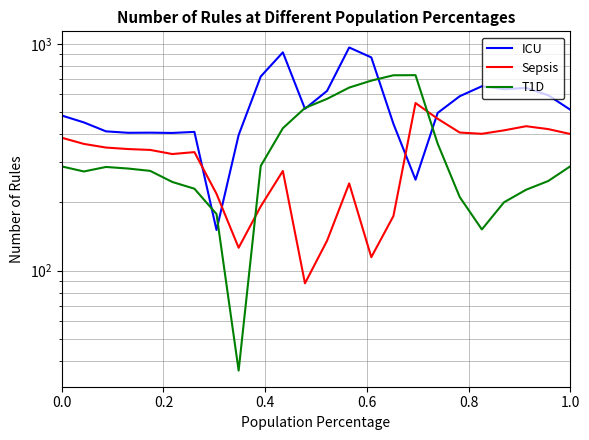

How many interior local valleys does the Sepsis series have?

5